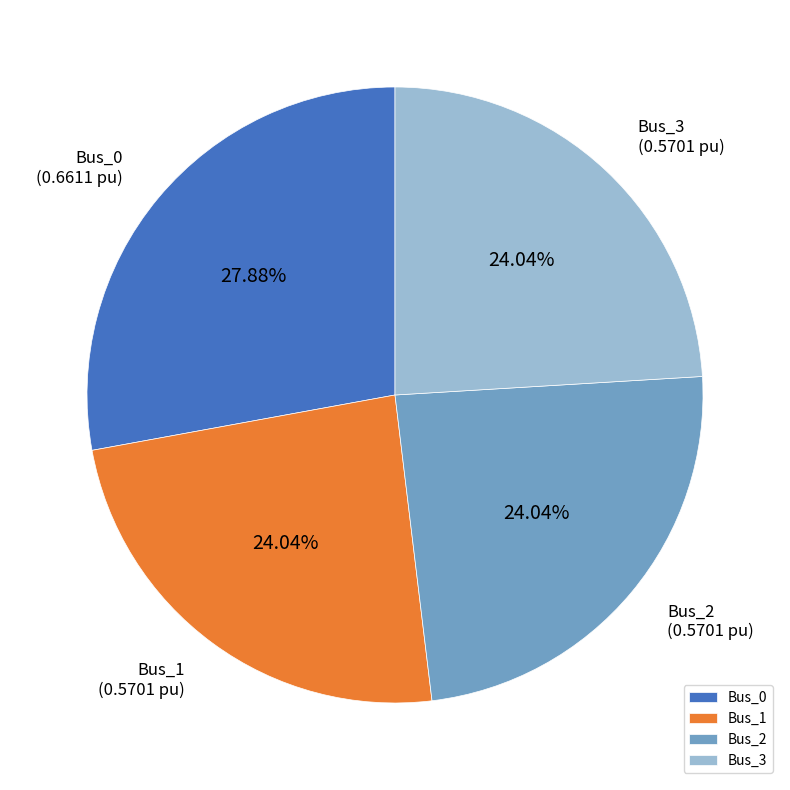

Is Bus_1 the majority of the pie?

No